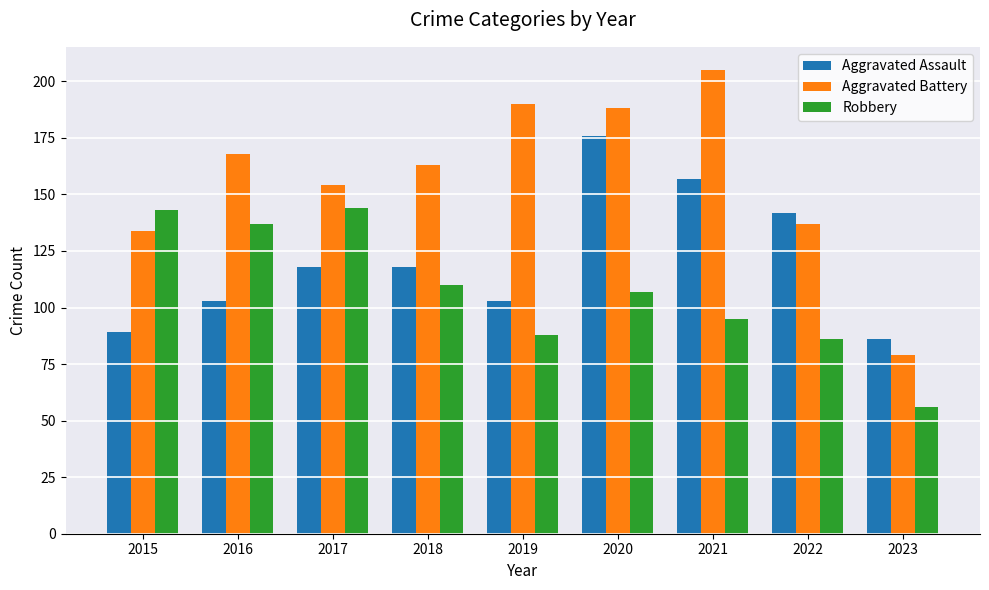

Rank the series by their average value, from highest to lowest.

Aggravated Battery, Aggravated Assault, Robbery